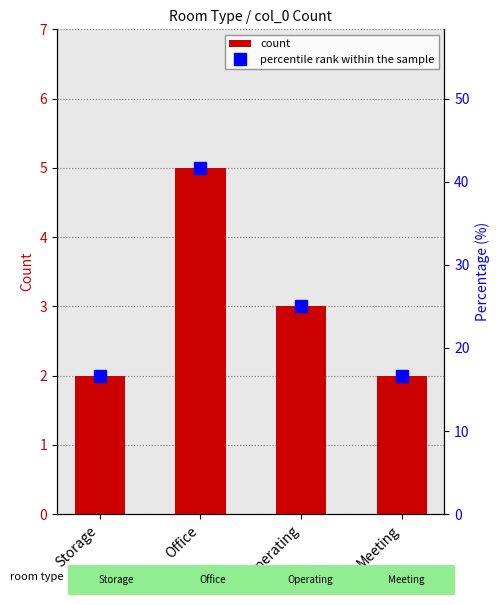

Rank the categories by percentile rank within the sample value from highest to lowest.

Office, Operating, Storage, Meeting